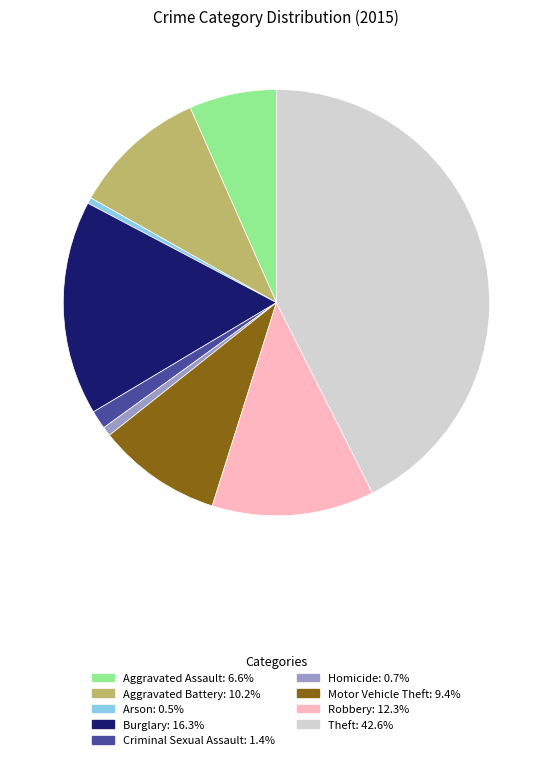

Is there a majority slice in this chart?

No